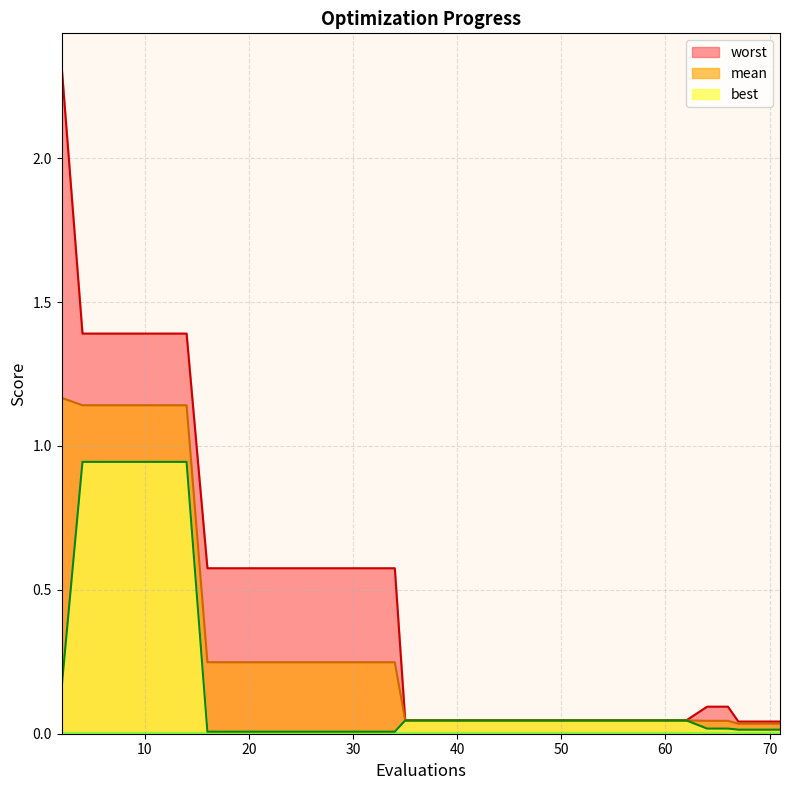

Reading left to right, list all the values displayed in this chart.

mean: 2=1.2	4=1.1	6=1.1	8=1.1	10=1.1	12=1.1	14=1.1	16=0.2	18=0.2	20=0.2	22=0.2	23=0.2	25=0.2	27=0.2	29=0.2	31=0.2	32=0.2	34=0.2	35=0.0	36=0.0	38=0.0	40=0.0	42=0.0	44=0.0	46=0.0	48=0.0	50=0.0	51=0.0	53=0.0	55=0.0	57=0.0	58=0.0	60=0.0	62=0.0	64=0.0	66=0.0	67=0.0	69=0.0	70=0.0	71=0.0
best: 2=0.2	4=0.9	6=0.9	8=0.9	10=0.9	12=0.9	14=0.9	16=0.0	18=0.0	20=0.0	22=0.0	23=0.0	25=0.0	27=0.0	29=0.0	31=0.0	32=0.0	34=0.0	35=0.0	36=0.0	38=0.0	40=0.0	42=0.0	44=0.0	46=0.0	48=0.0	50=0.0	51=0.0	53=0.0	55=0.0	57=0.0	58=0.0	60=0.0	62=0.0	64=0.0	66=0.0	67=0.0	69=0.0	70=0.0	71=0.0
worst: 2=2.3	4=1.4	6=1.4	8=1.4	10=1.4	12=1.4	14=1.4	16=0.6	18=0.6	20=0.6	22=0.6	23=0.6	25=0.6	27=0.6	29=0.6	31=0.6	32=0.6	34=0.6	35=0.0	36=0.0	38=0.0	40=0.0	42=0.0	44=0.0	46=0.0	48=0.0	50=0.0	51=0.0	53=0.0	55=0.0	57=0.0	58=0.0	60=0.0	62=0.0	64=0.1	66=0.1	67=0.0	69=0.0	70=0.0	71=0.0